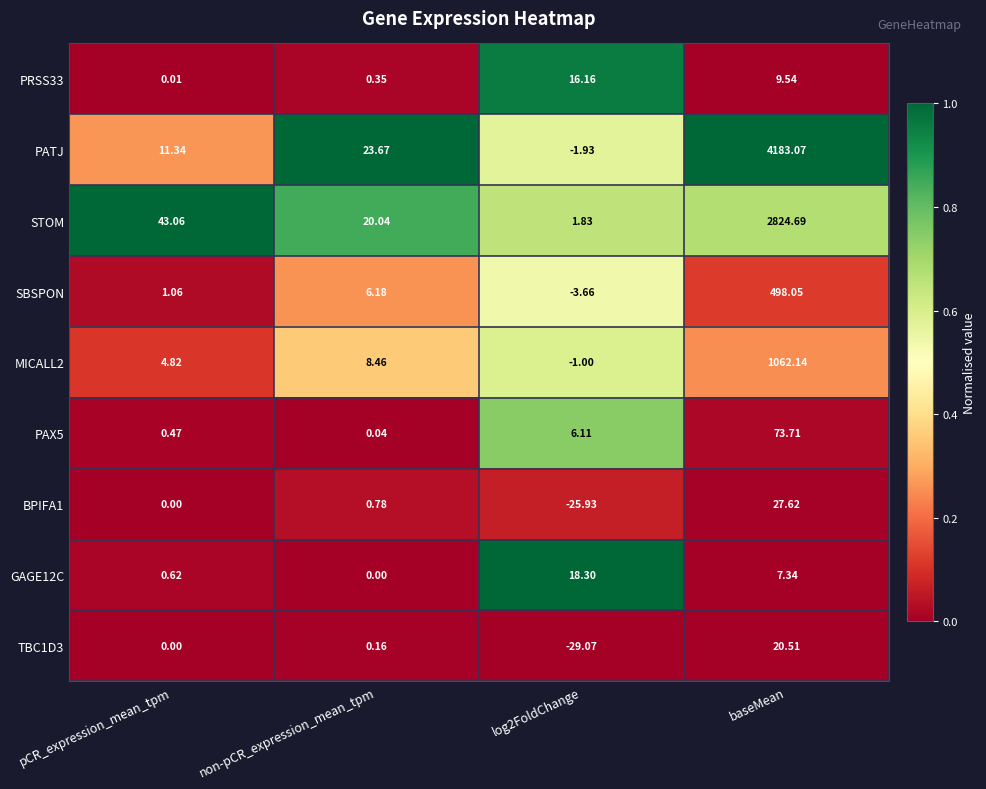

Which category has the highest value across all series?

baseMean